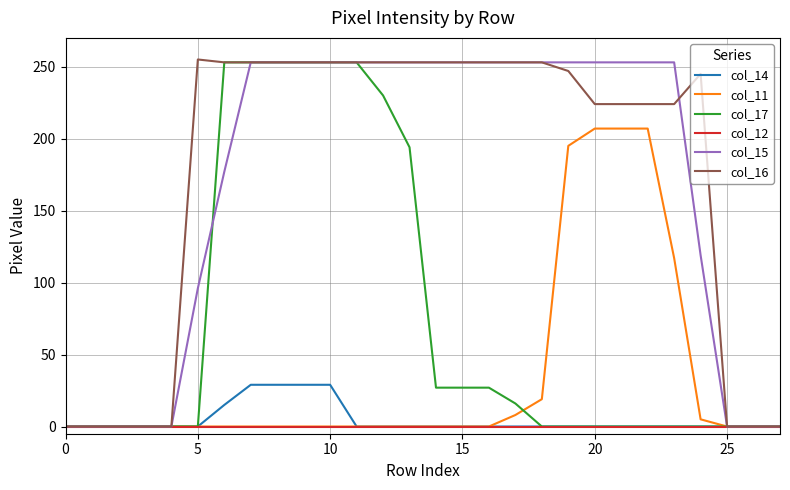

How many lines are shown in the chart?

6